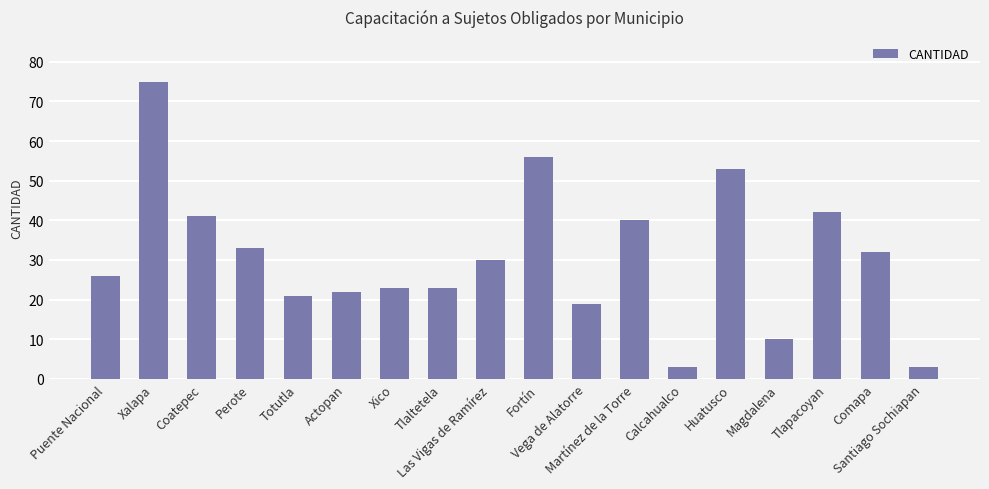

What is the greatest value displayed?

75